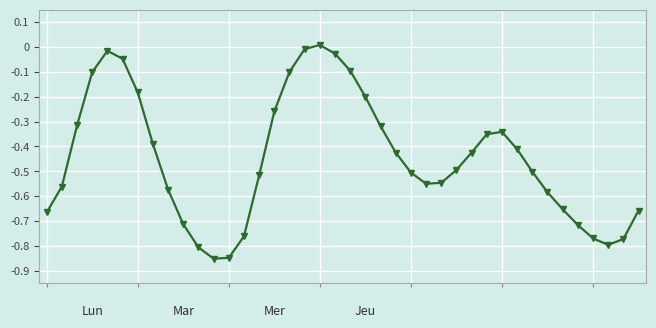

How many values are above zero?

1